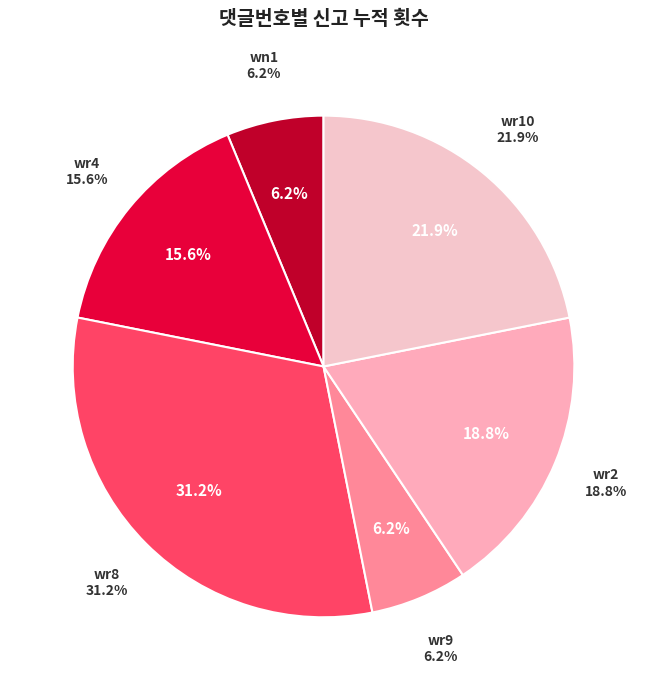

What is the ratio of the value at wr8 to the value at wr10?

1.4